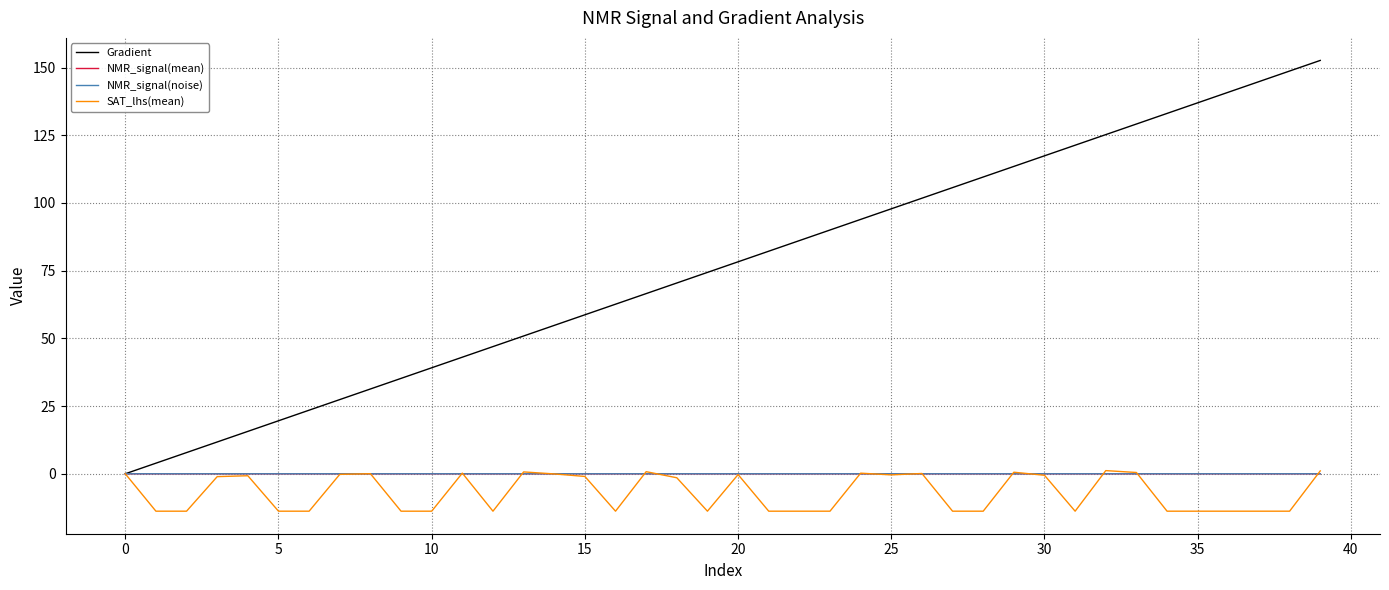

Does the chart display data point markers on the line(s)?

No